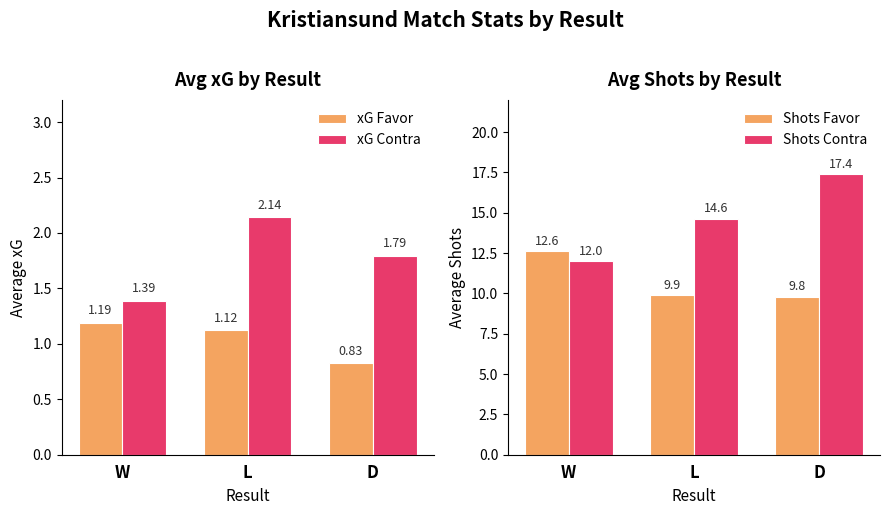

What is the difference between the maximum and minimum values in the Shots Contra series?

5.4